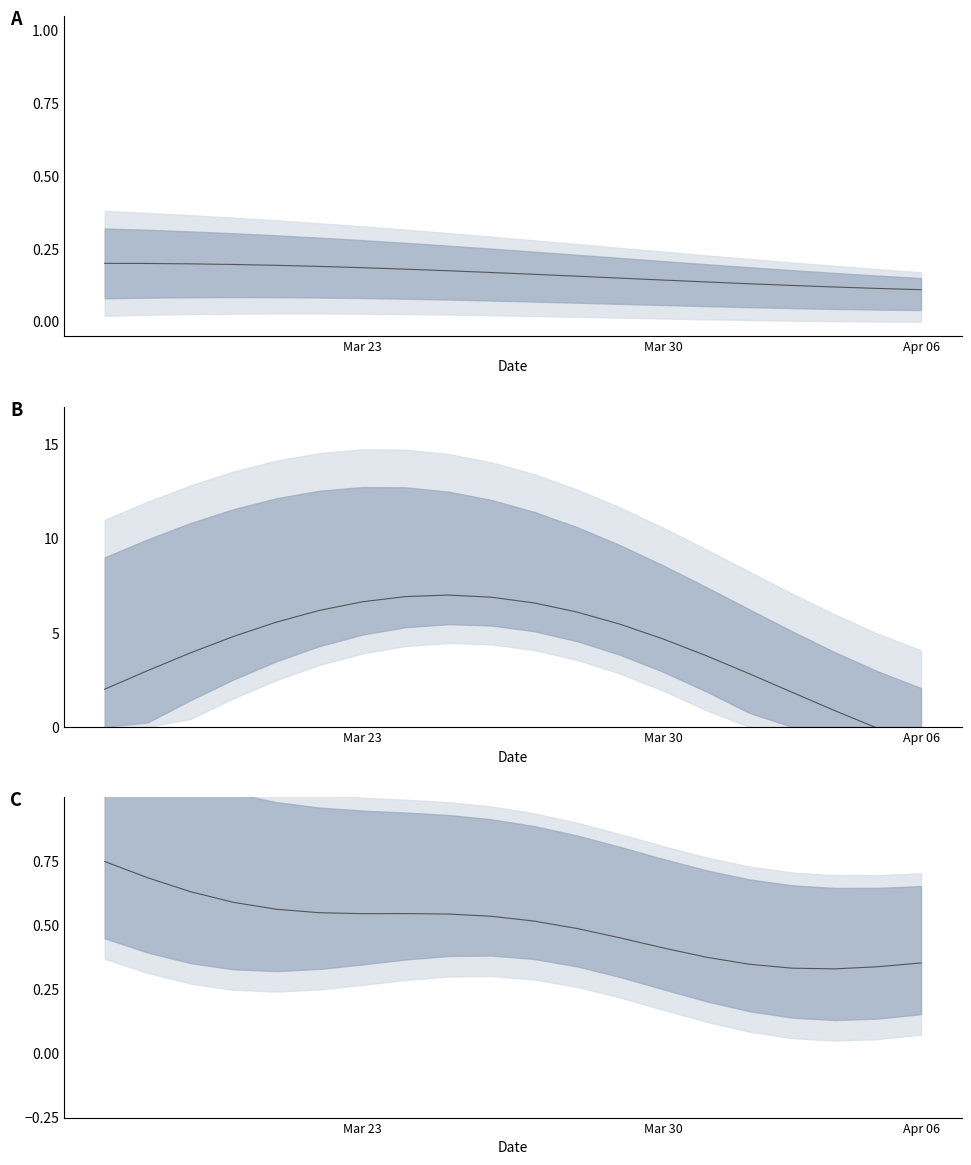

The chart shows a value of 0.2 at 11. True or false?

False